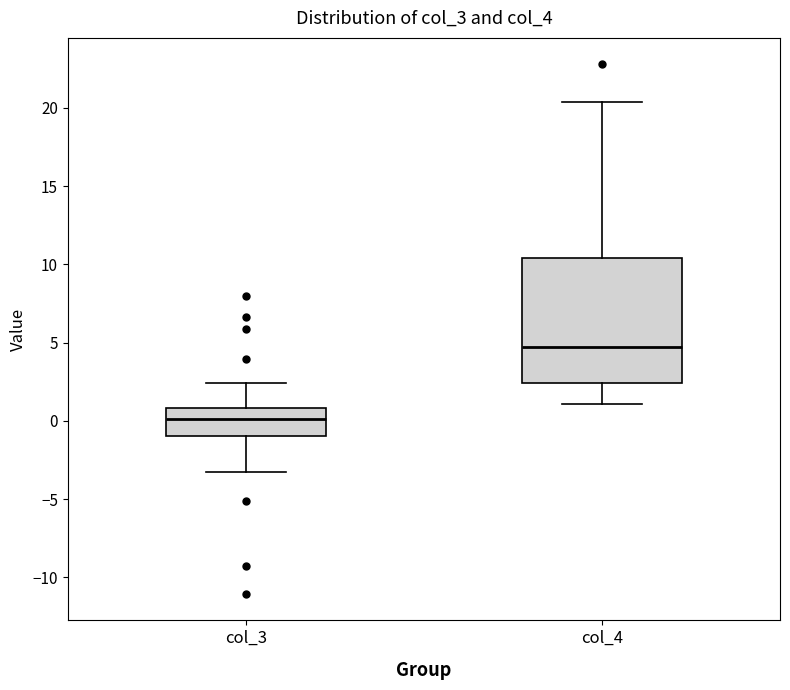

Reading left to right, transcribe this box plot: for each box, give where its median line is, the range the box spans, and where its two whiskers end, as read against the y-axis. The values are not printed on the chart, so give them approximately, as read against the axis.

col_3: median 0.0, box -1.0 to 1.0, whiskers -3.5 to 2.5
col_4: median 4.5, box 2.5 to 10.5, whiskers 1.0 to 20.5